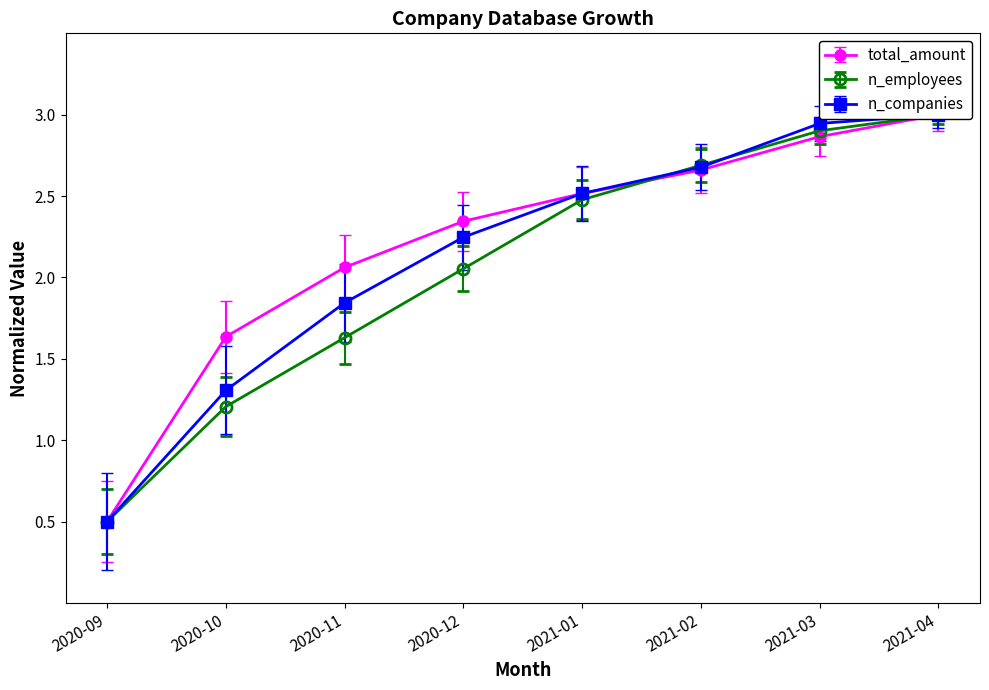

Is this an area chart (filled region under the line)?

No